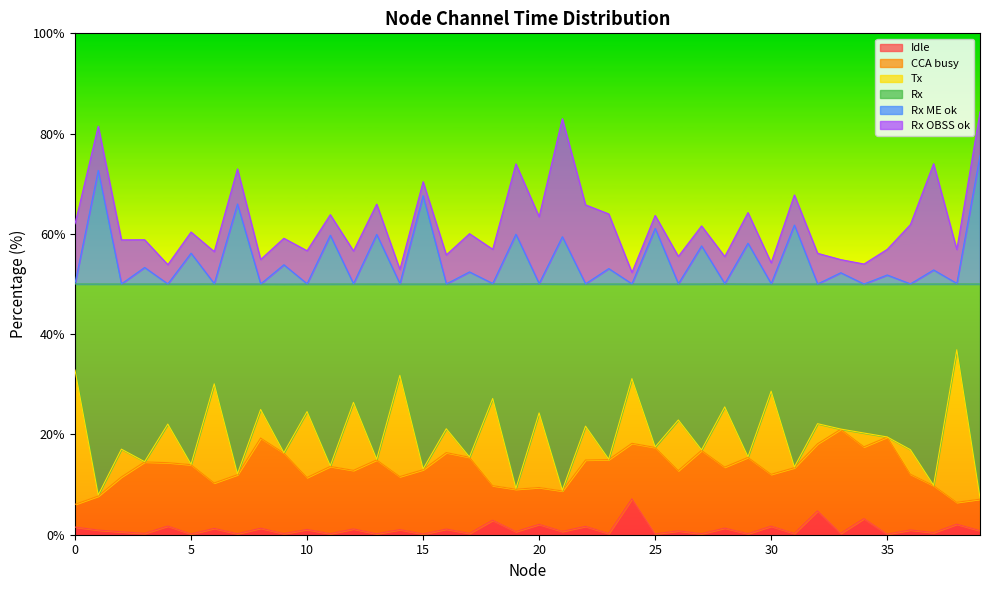

What is the average value of the Idle series?

1.2